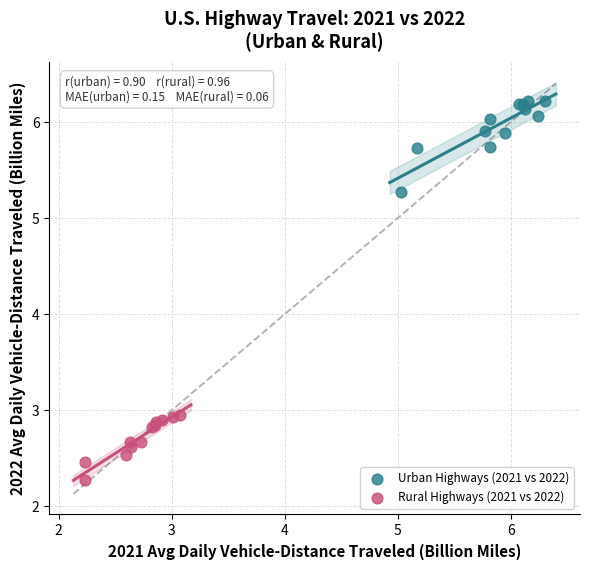

Which series has the largest Y range (max minus min)?

Urban Highways (2021 vs 2022)